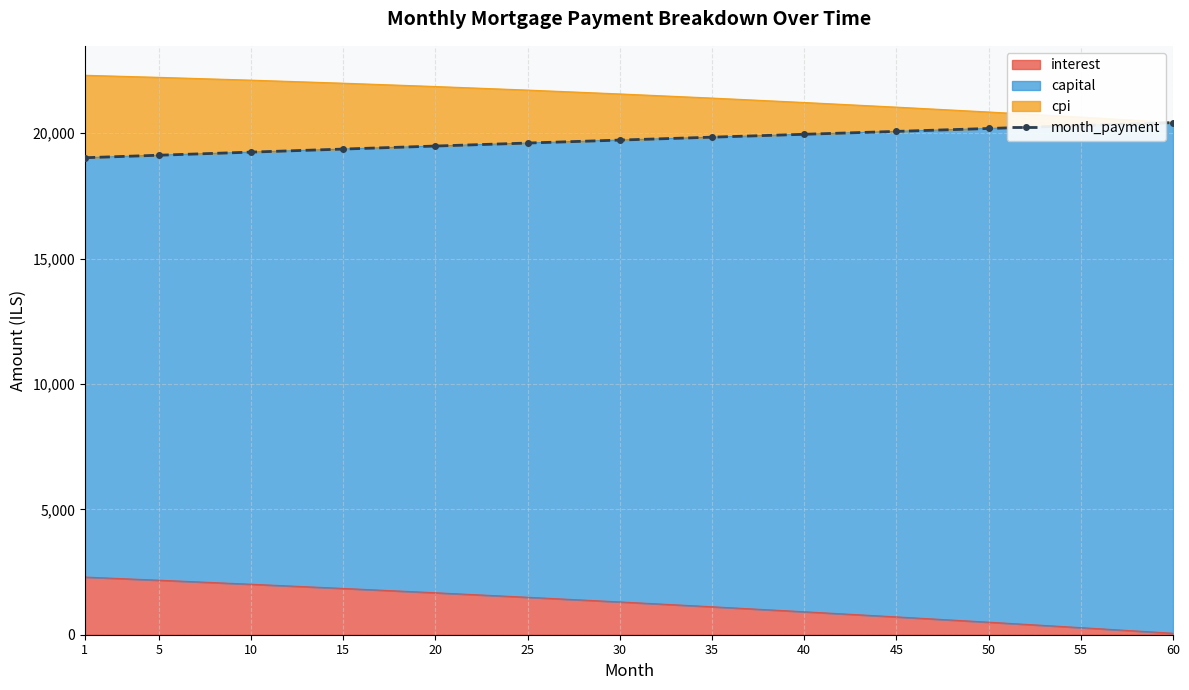

Reading left to right, what are all the values shown in this chart?

19021.5	19121.1	19244.5	19366.6	19487.4	19606.8	19724.8	19841.2	19955.9	20071.7	20187.8	20304.1	20420.6